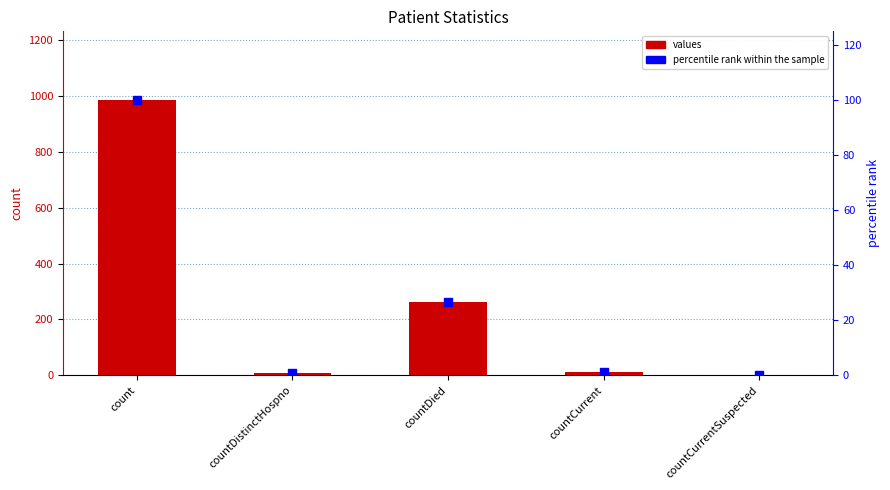

Which series has the largest total across all categories?

values